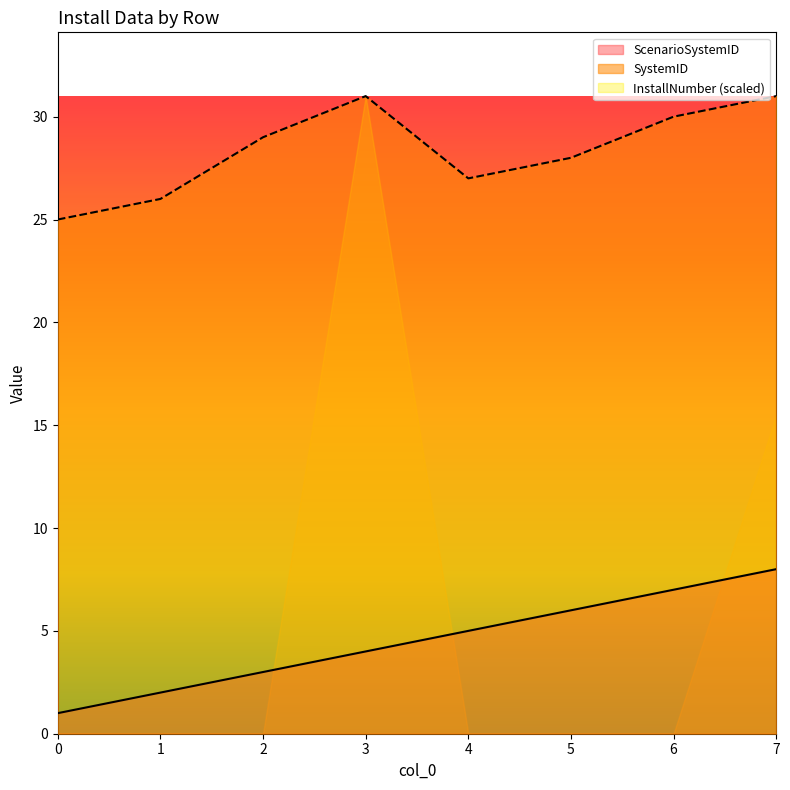

The value of ScenarioSystemID at 6 is 7. True or false?

True